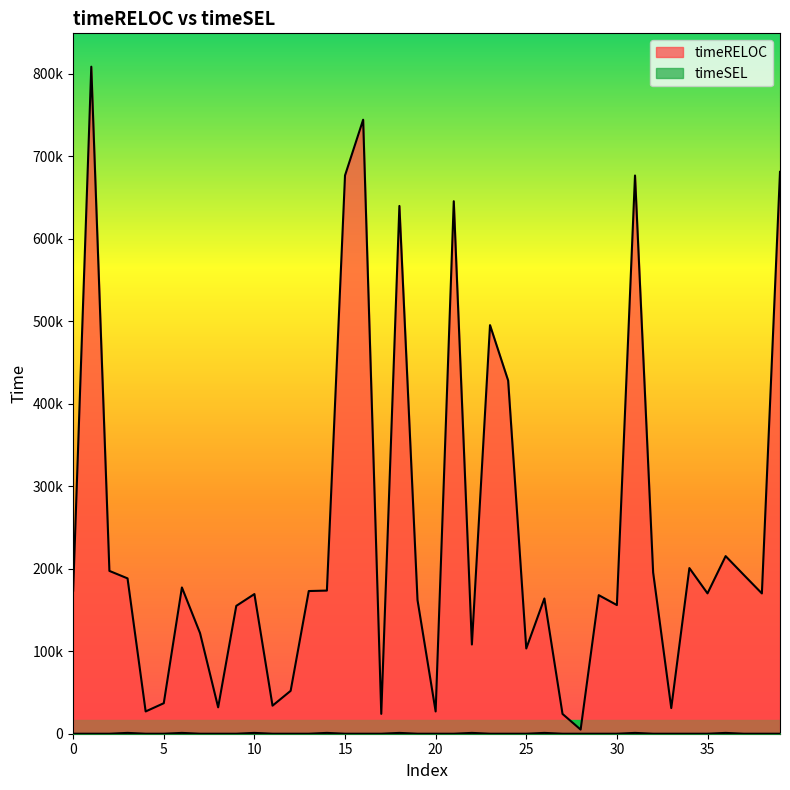

The timeRELOC series shows 23373 at 11. True or false?

False